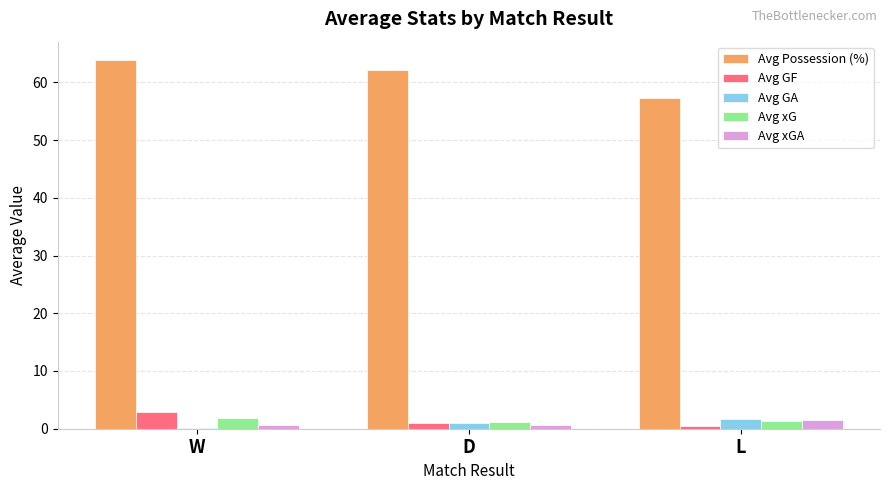

Is the value of Avg GA at W greater than the value of Avg GF at W?

No